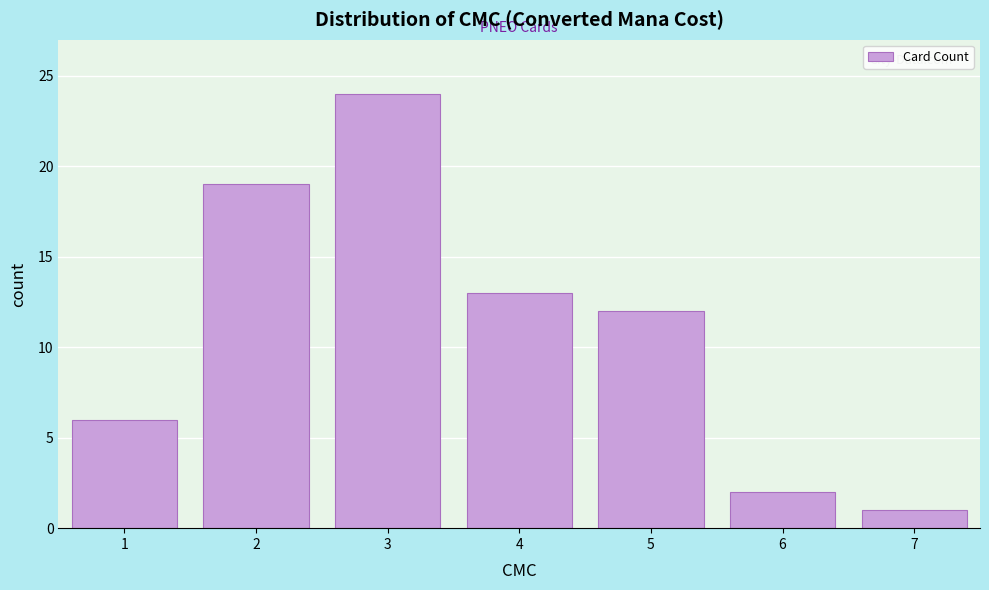

Reading left to right, list every bar in this chart as the range it spans on the x-axis followed by its height. The values are not printed on the chart, so give them approximately, as read against the axis.

0.5 to 1.5: 6
1.5 to 2.5: 19
2.5 to 3.5: 24
3.5 to 4.5: 13
4.5 to 5.5: 12
5.5 to 6.5: 2
6.5 to 7.5: 1